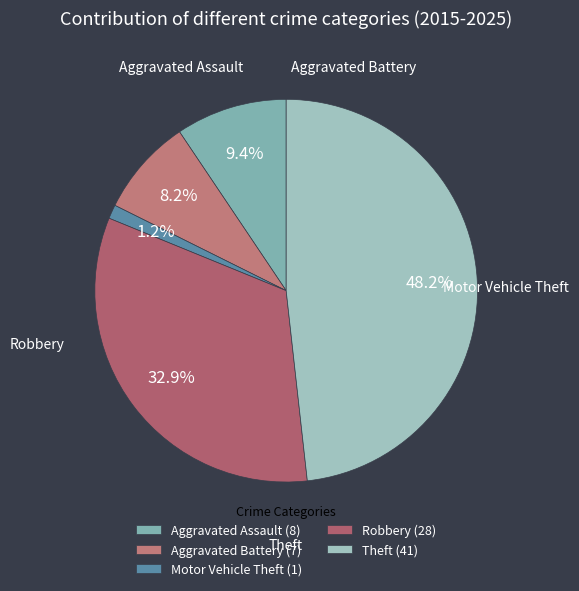

True or false: Aggravated Battery accounts for 2% of the total.

False